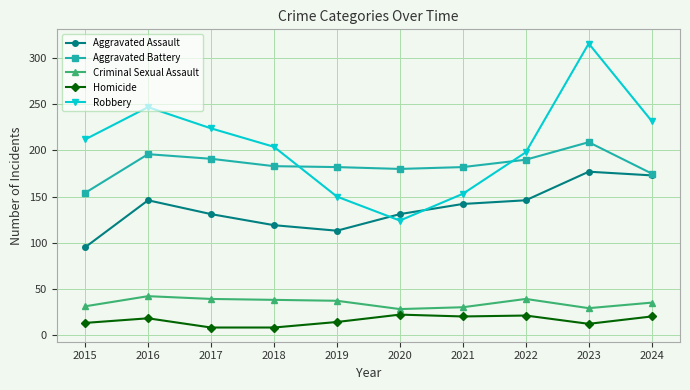

The Criminal Sexual Assault series shows 30 at 2021. True or false?

True